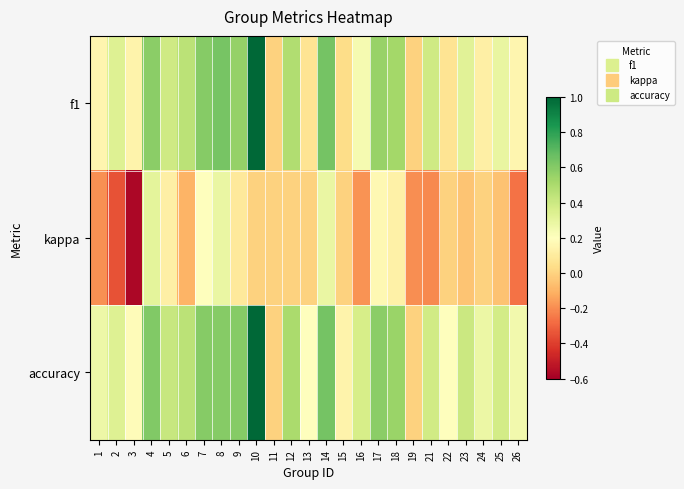

At how many categories does at least one series exceed 0?

23